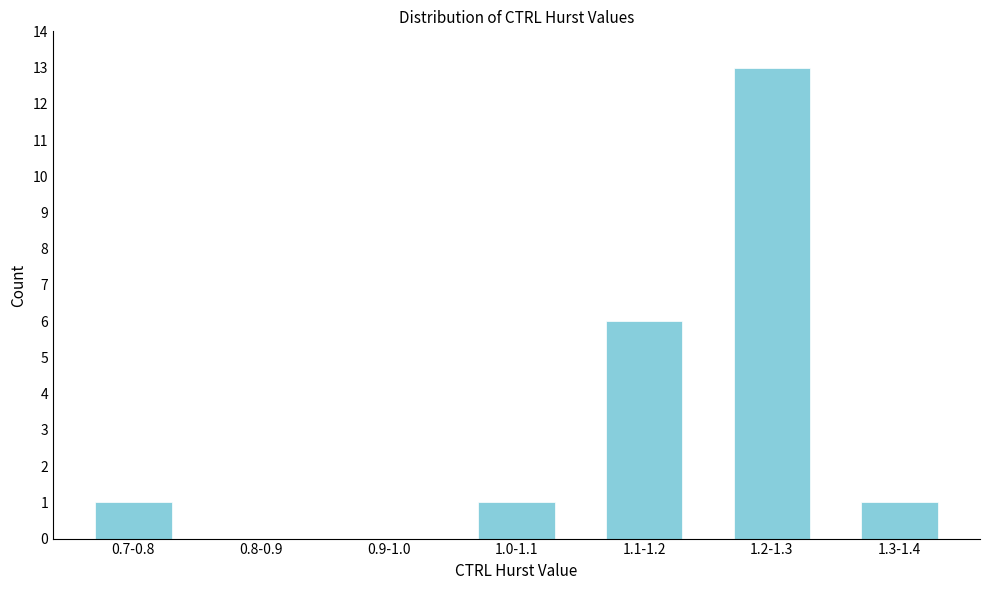

Reading right to left, list all the values displayed in this chart.

1.3-1.4=1	1.2-1.3=13	1.1-1.2=6	1.0-1.1=1	0.9-1.0=0	0.8-0.9=0	0.7-0.8=1